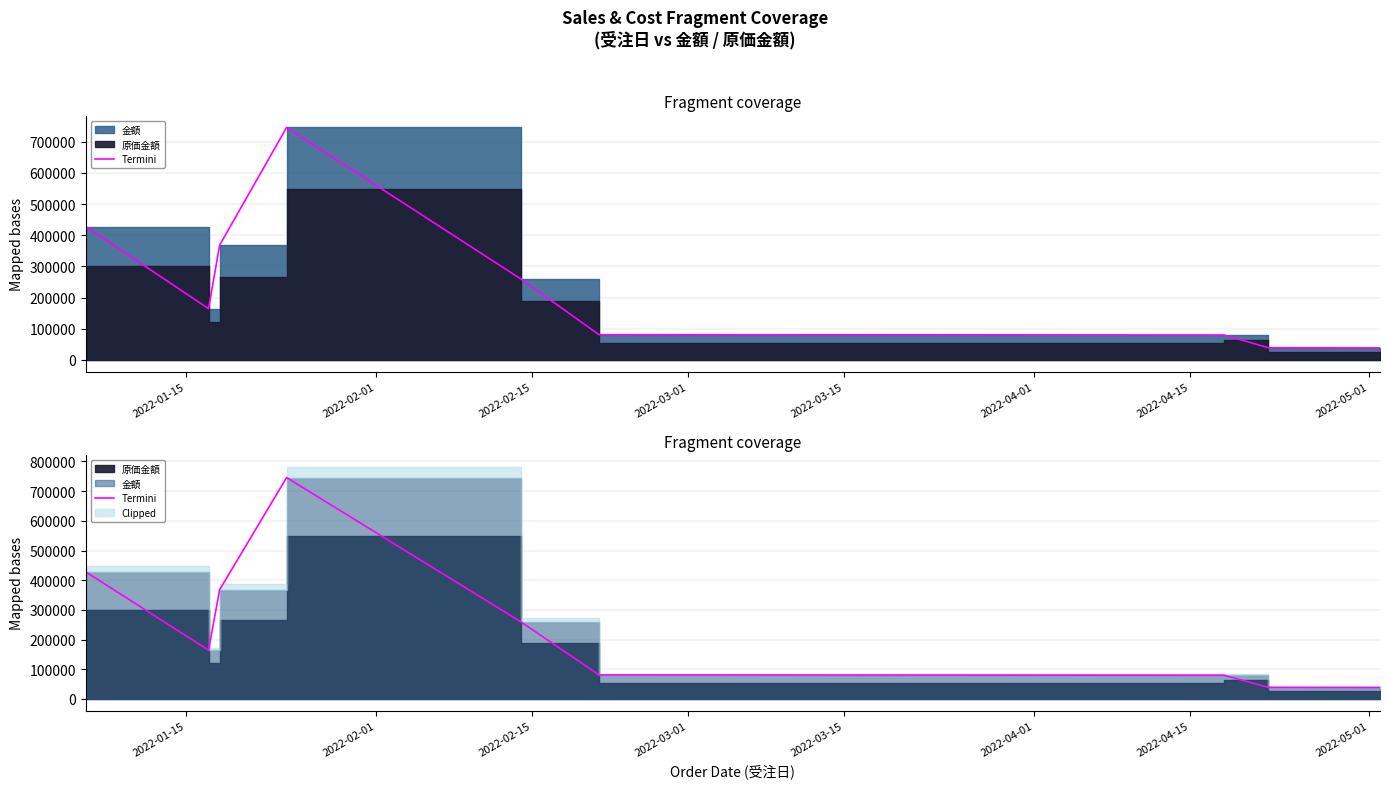

What is the value of the 2nd point from the left?

164545